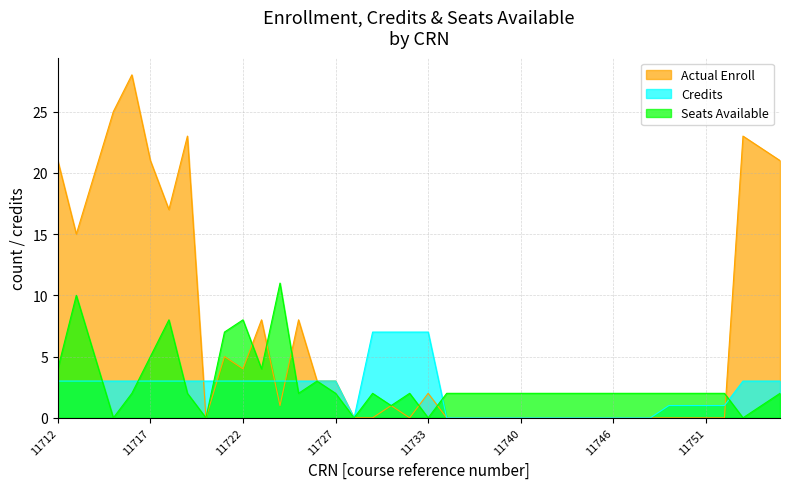

At which category does Seats Available reach its first local peak?

11713